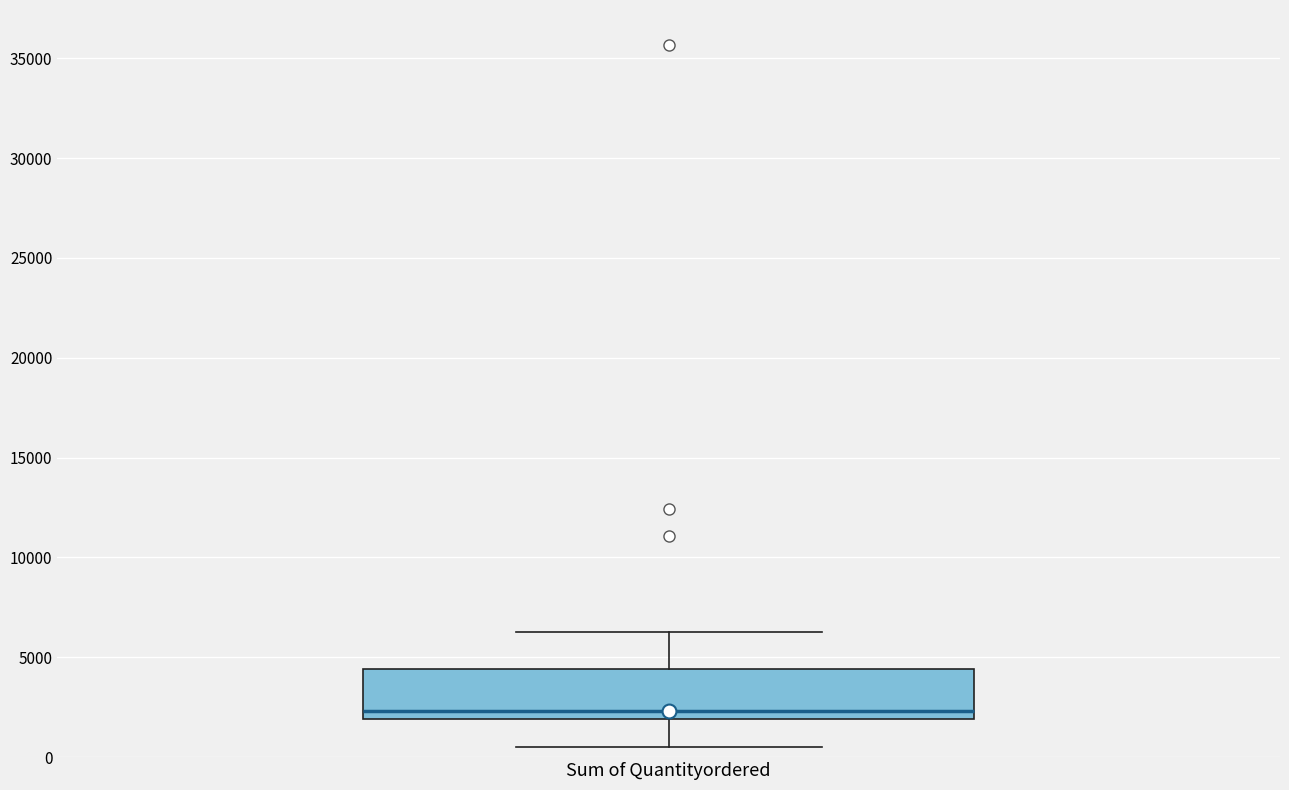

Transcribe this box plot: give where the median line is, the range the box spans, and where the two whiskers end, as read against the y-axis. The values are not printed on the chart, so give them approximately, as read against the axis.

median 2500, box 2000 to 4500, whiskers 500 to 6000